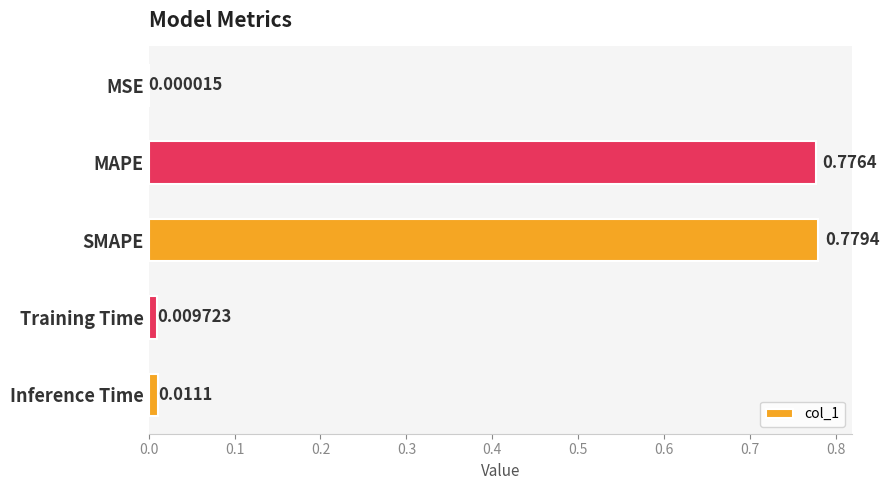

How many distinct data groups are displayed?

1